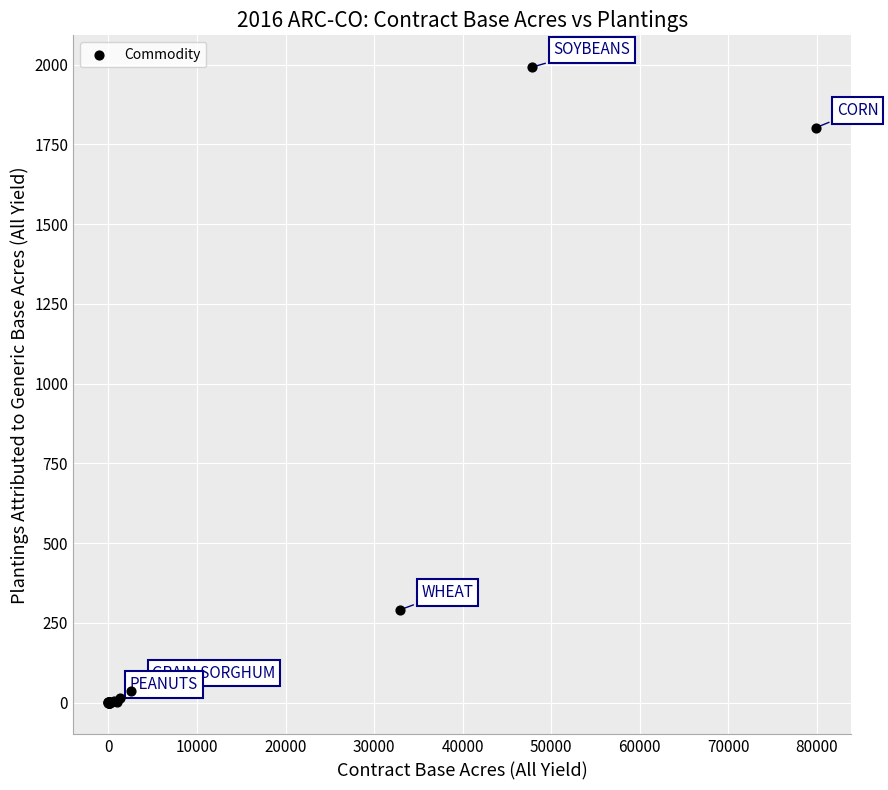

What Y value in the scatter plot is closest to 996?

291.2